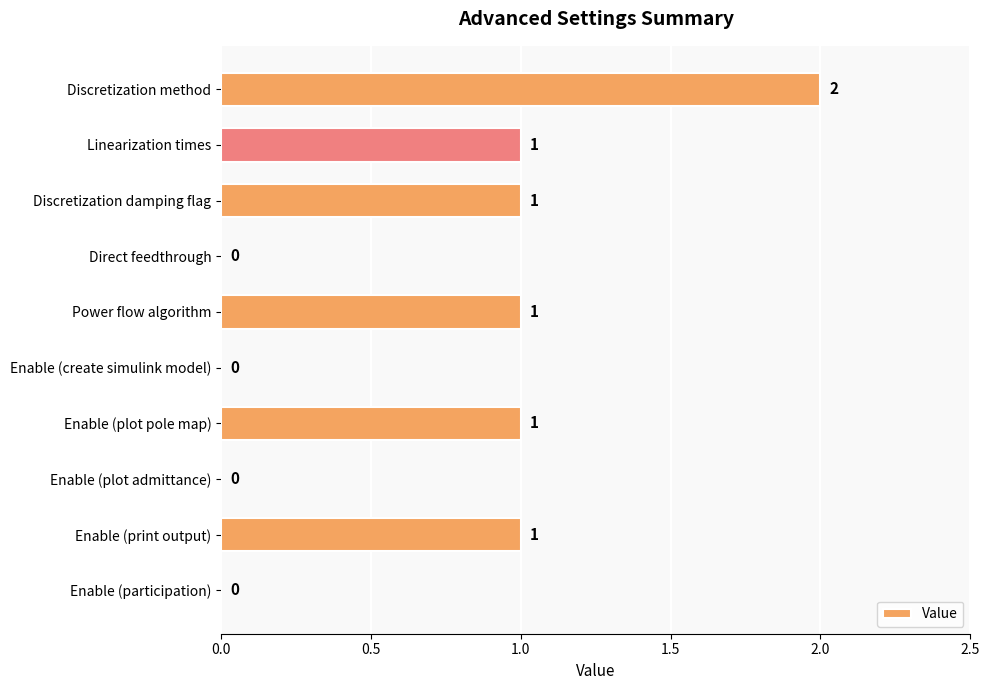

True or false: the data shows 1 at Enable (participation).

False